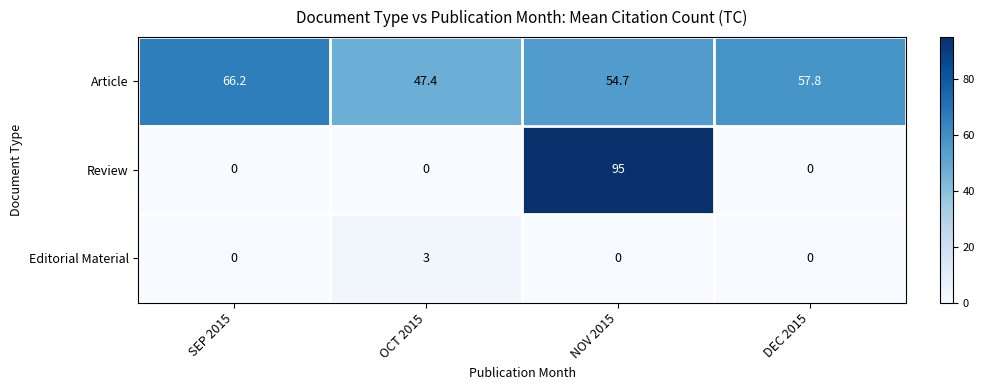

Which series has the widest spread of values?

Review